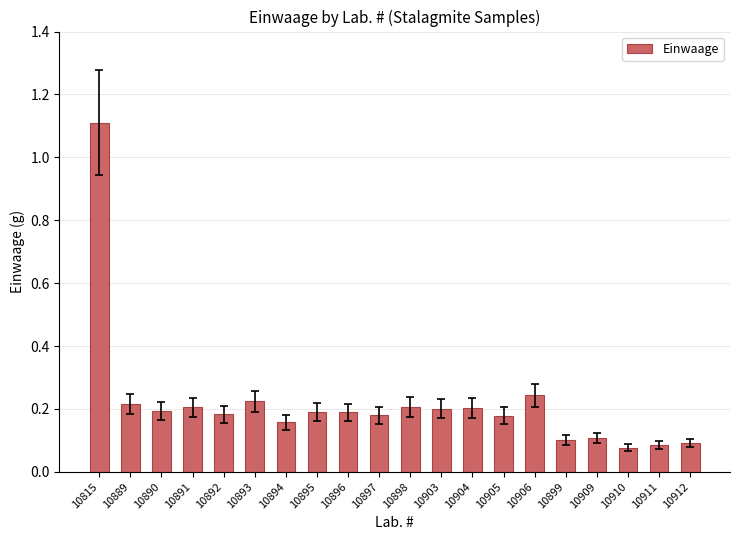

What is the label of the 16th bar from the left?

10899